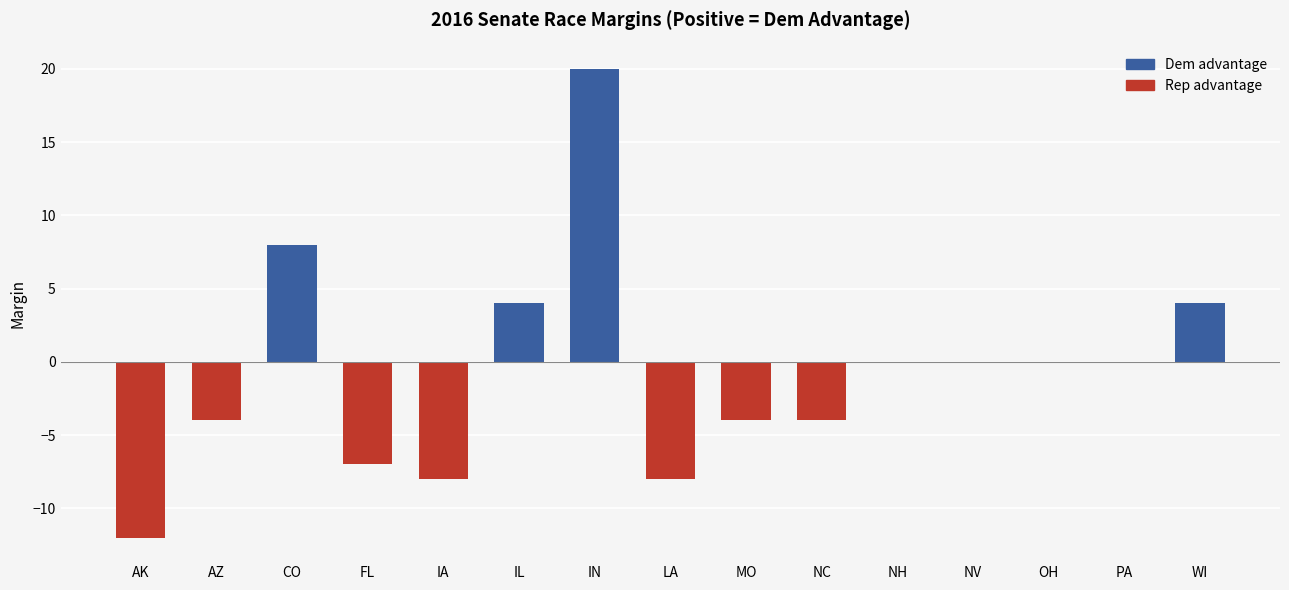

The chart shows a value of 22 at NV. True or false?

False